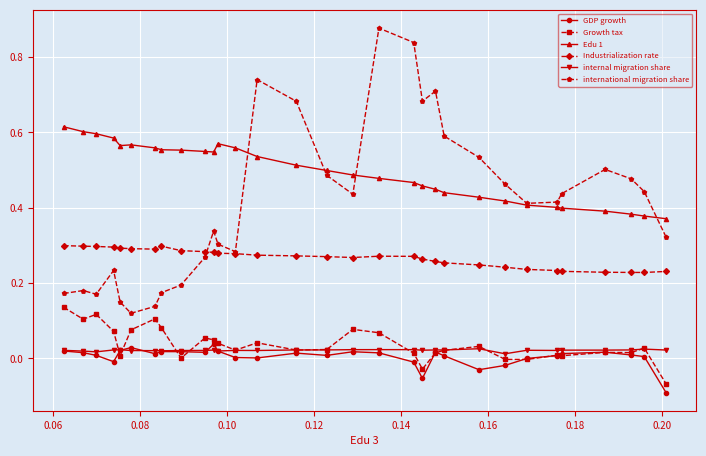

Which series has the largest total across all categories?

Edu 1